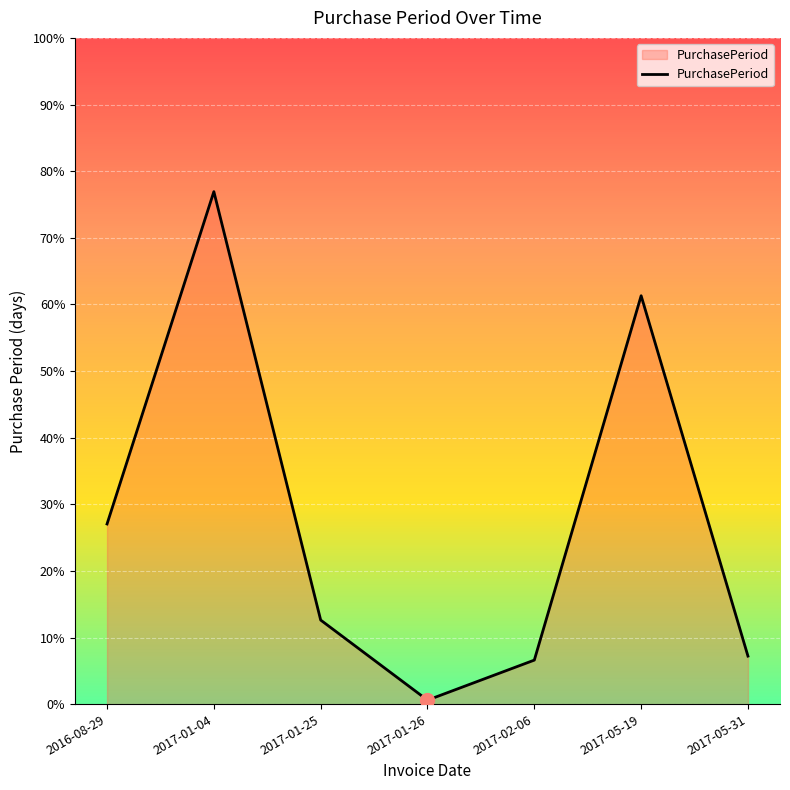

What is the ratio of the value at 2016-08-29 to the value at 2017-01-26?

45.0